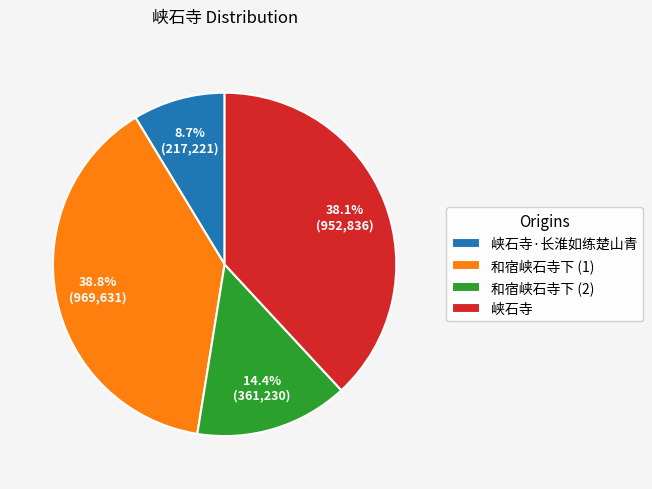

Which category has the biggest portion of the pie?

和宿峡石寺下 (1)